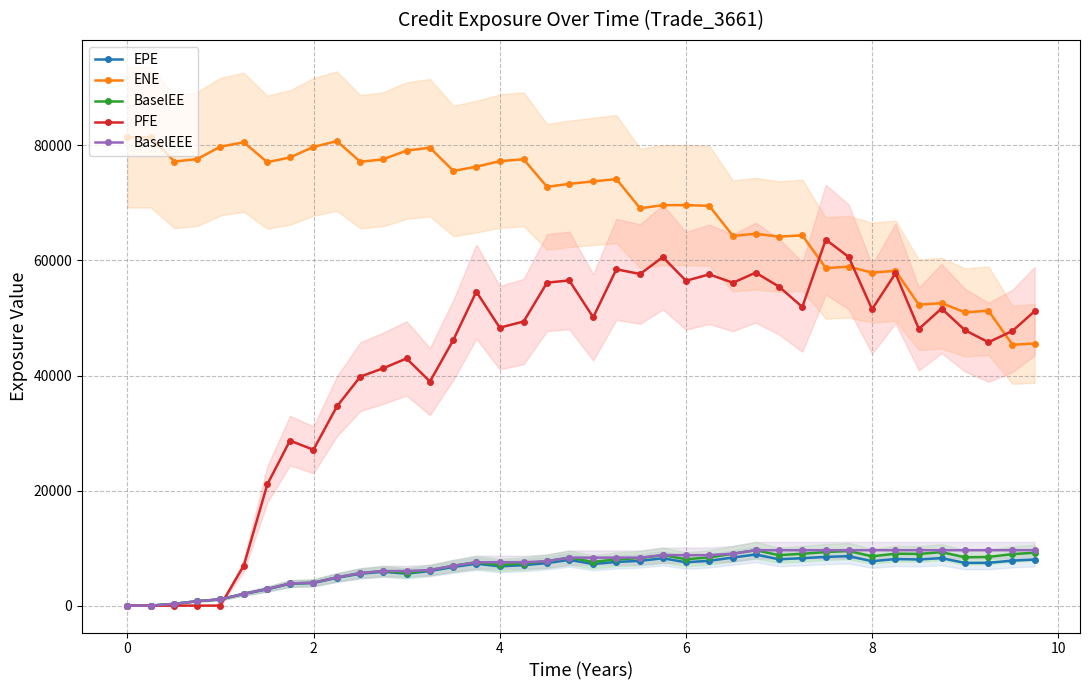

The value of EPE at 8 is 13890.6. True or false?

False